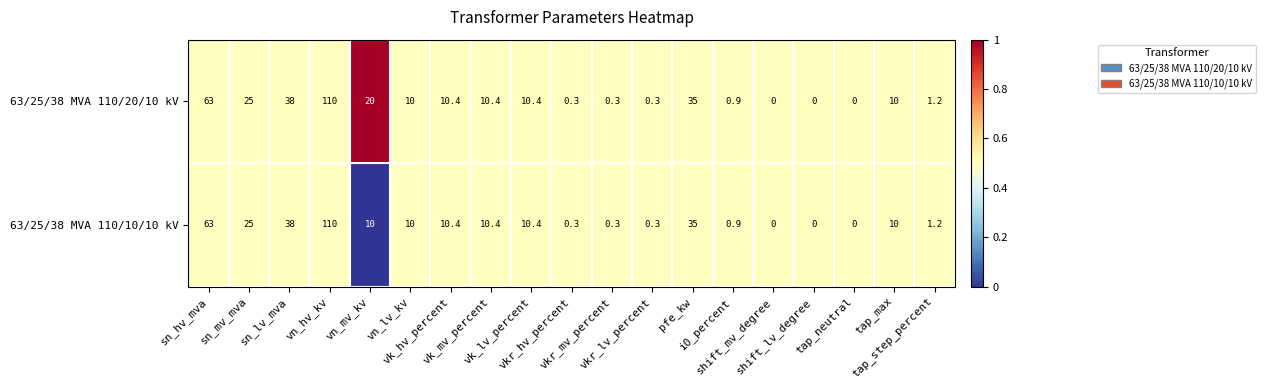

Which series has the largest total across all categories?

63/25/38 MVA 110/20/10 kV